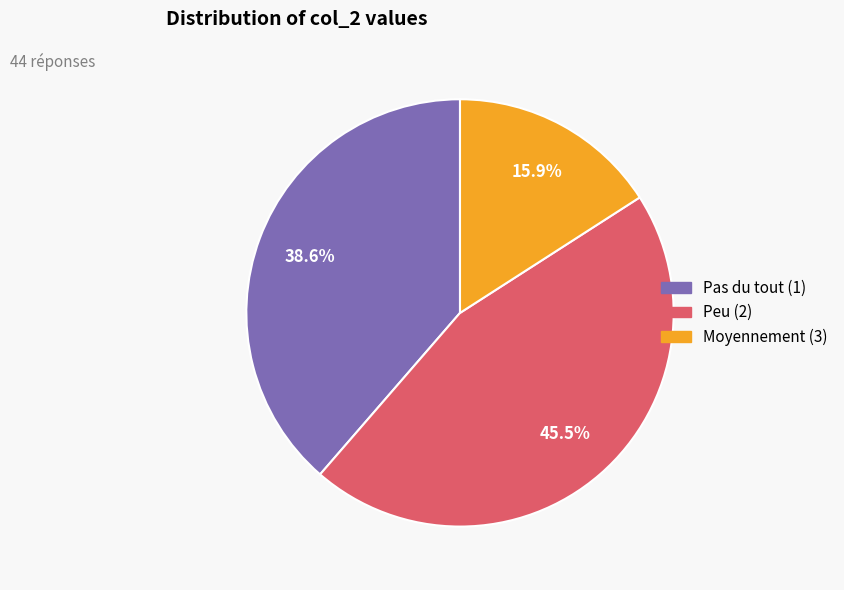

Is there a majority slice in this chart?

No